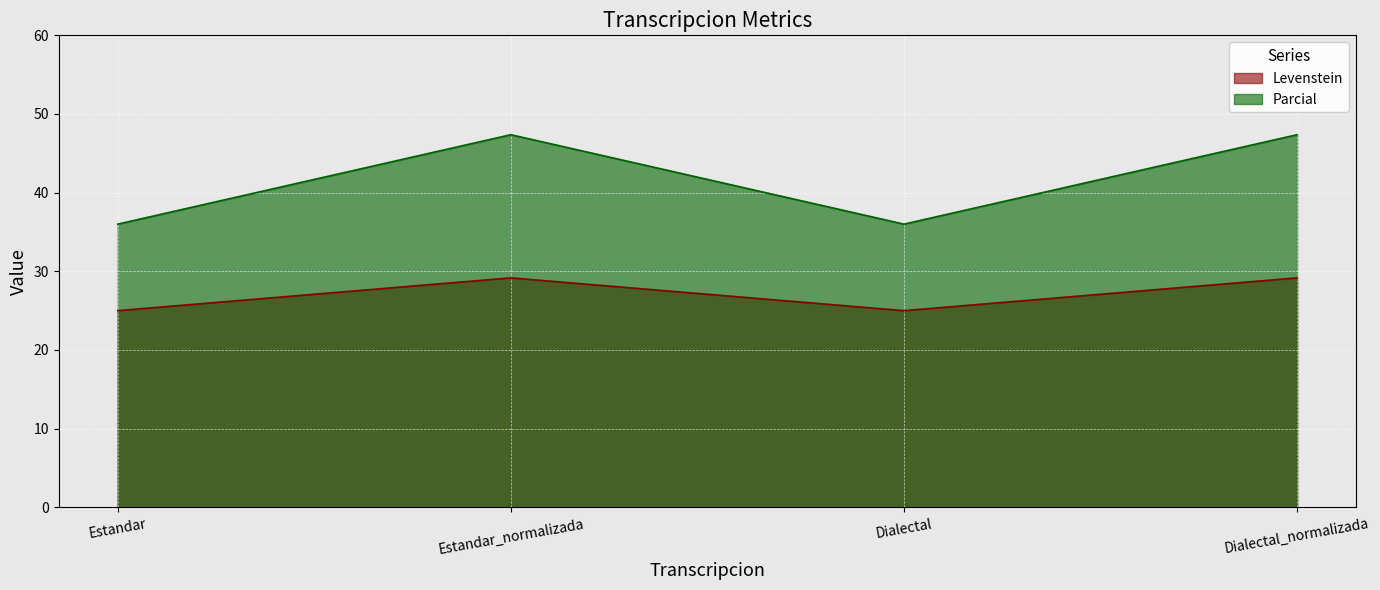

Which series changed the most between Estandar and Estandar_normalizada?

Parcial